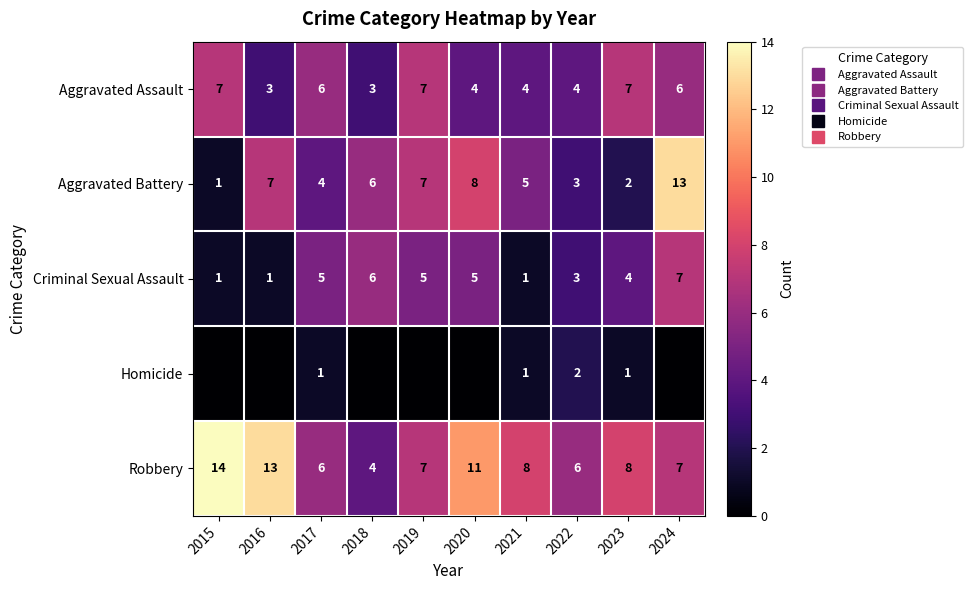

Count the number of data series in this chart.

5